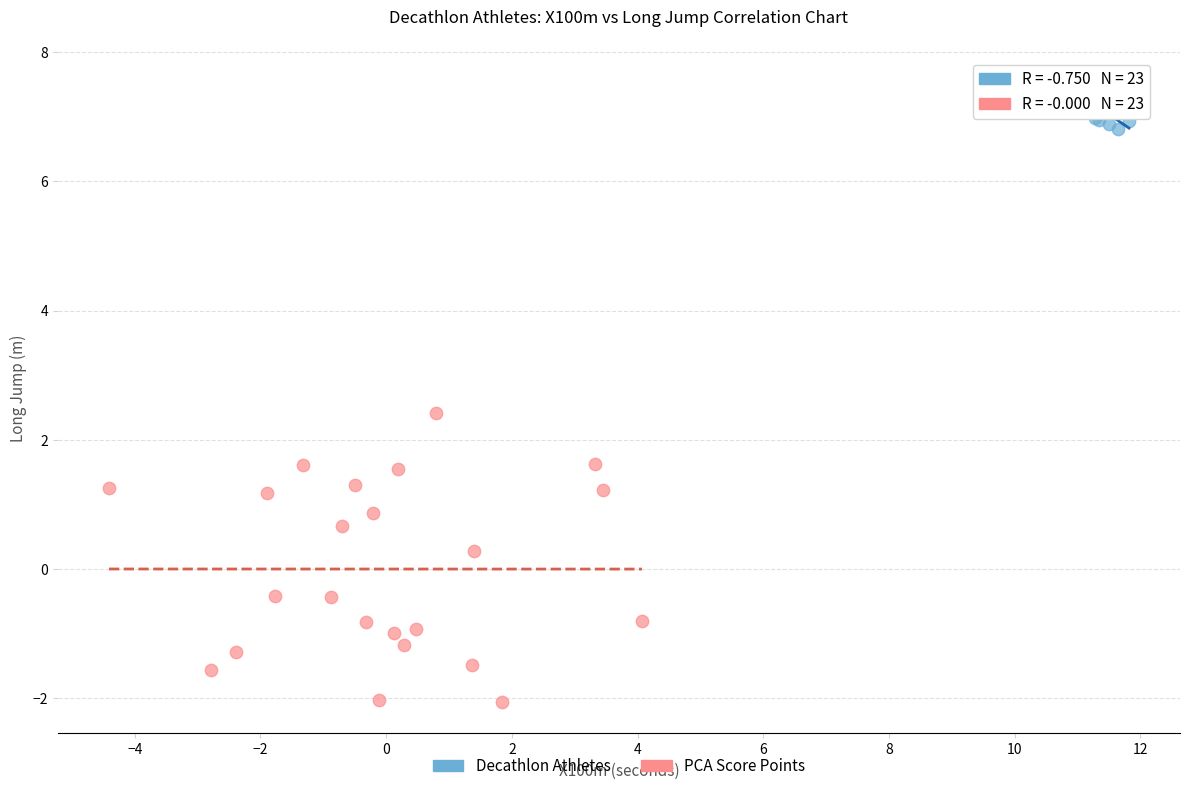

Which series contains the highest Y value?

Decathlon Athletes